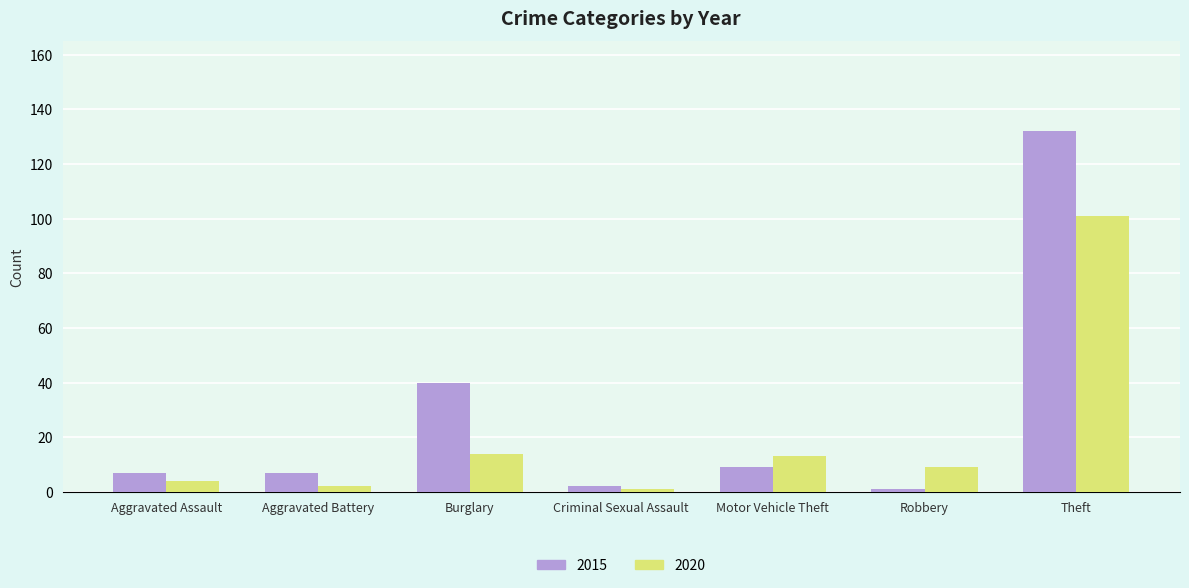

List the series in order of their peak value, lowest first.

2020, 2015